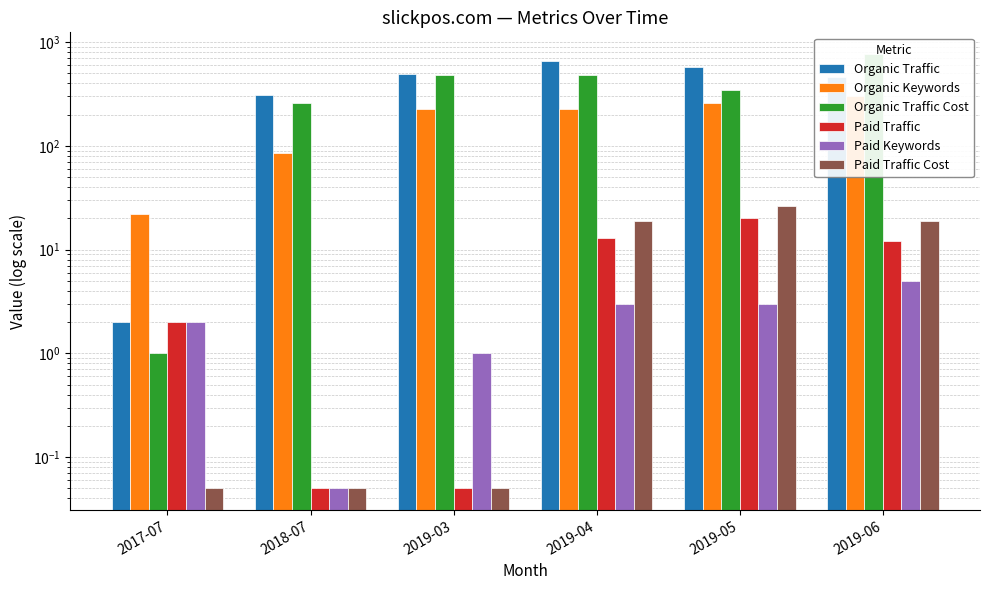

Is the value of Organic Keywords at 2019-03 greater than the value of Paid Traffic Cost at 2018-07?

Yes